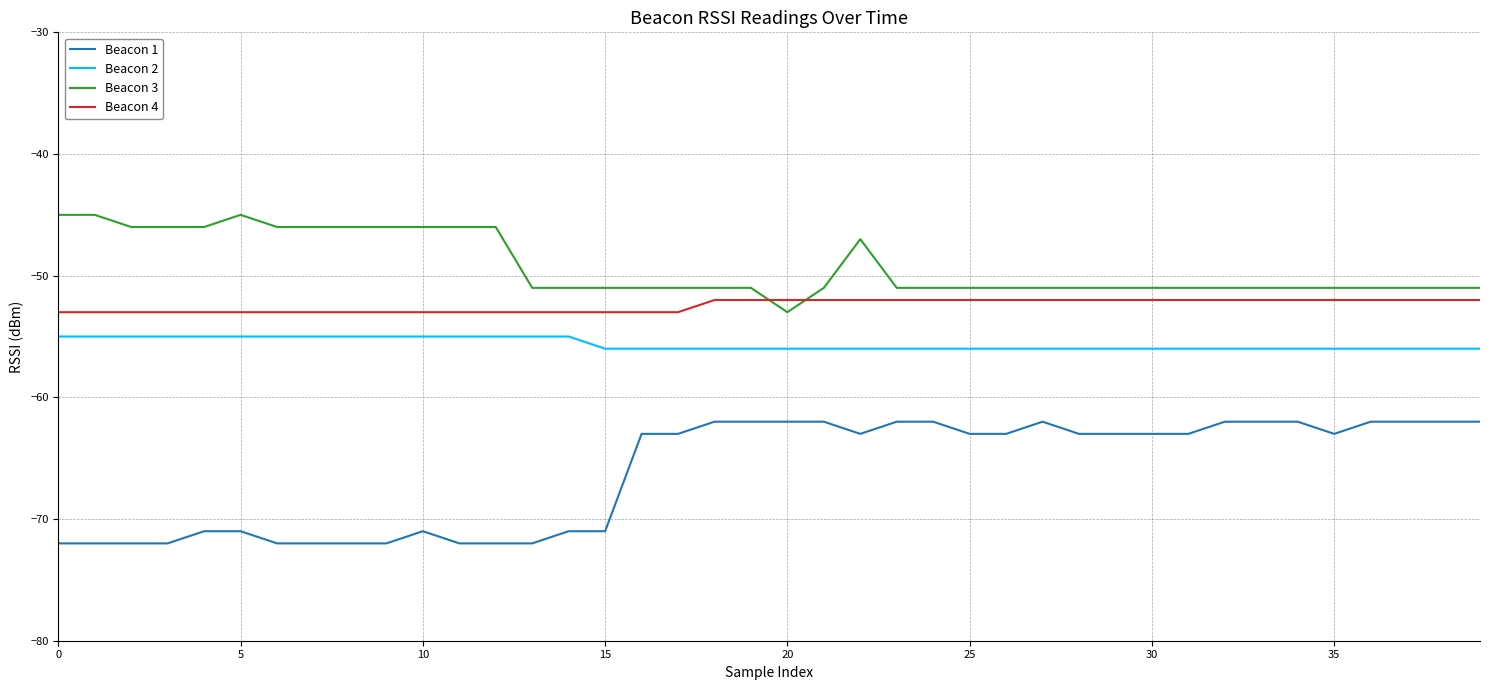

Which series has the largest total across all categories?

Beacon 3